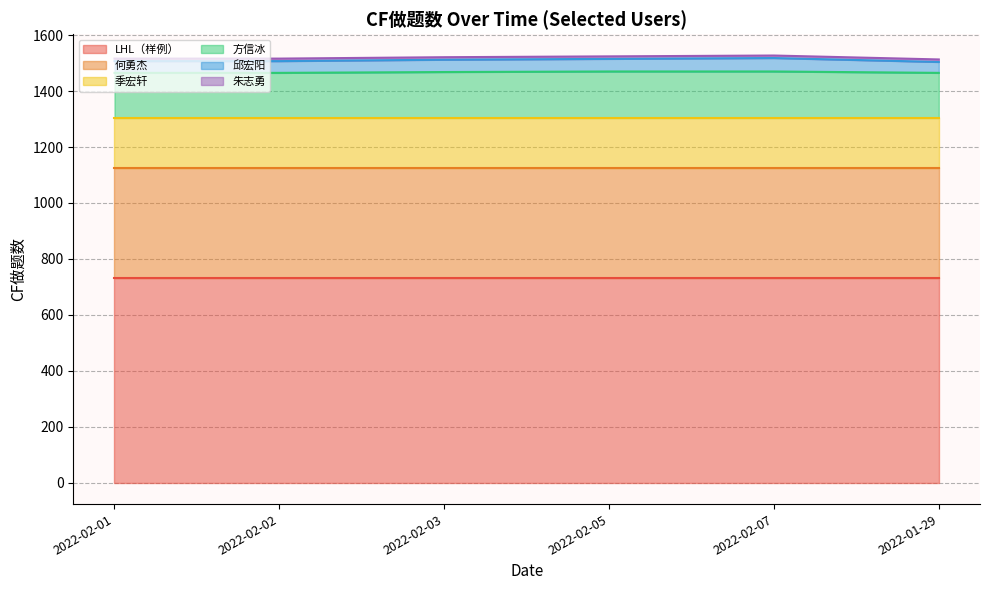

Which series has the largest total across all categories?

LHL（样例）